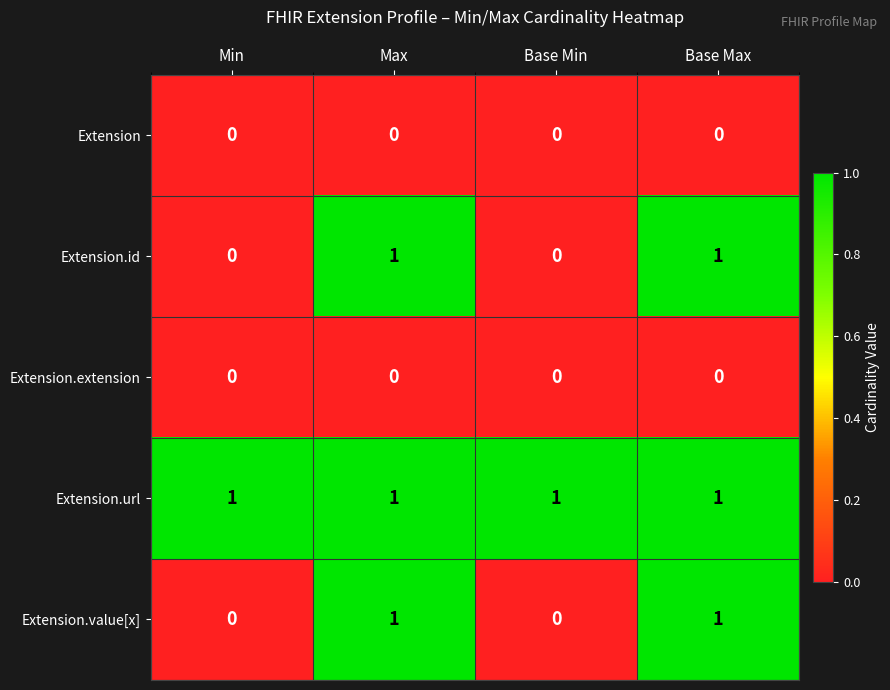

Which series has the largest total across all categories?

Extension.url